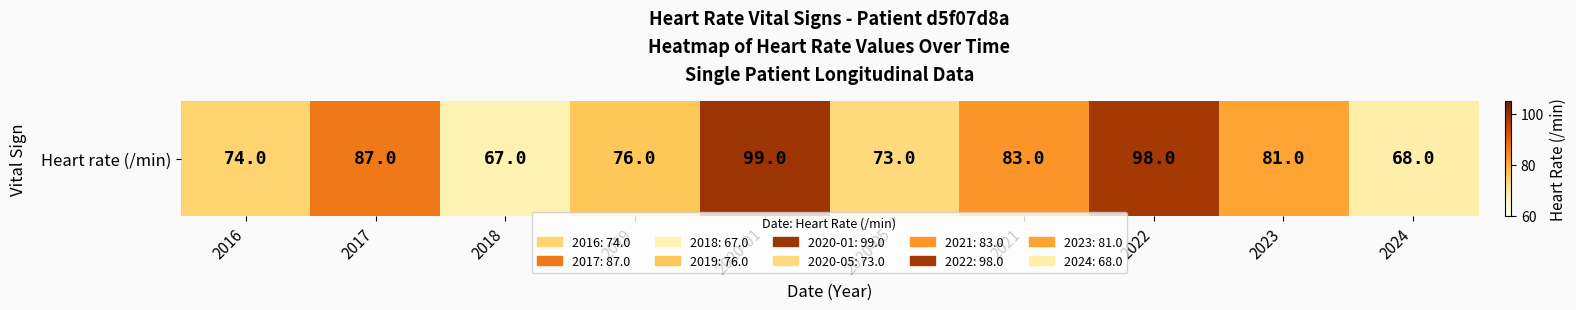

Reading left to right, what are all the values shown in this chart?

74	87	67	76	99	73	83	98	81	68